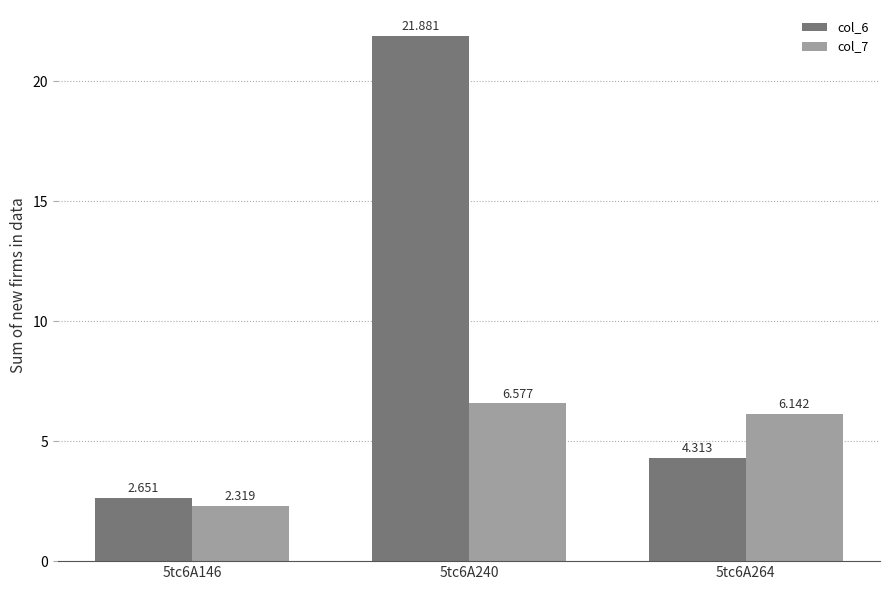

What is the minimum value shown in the chart?

2.3